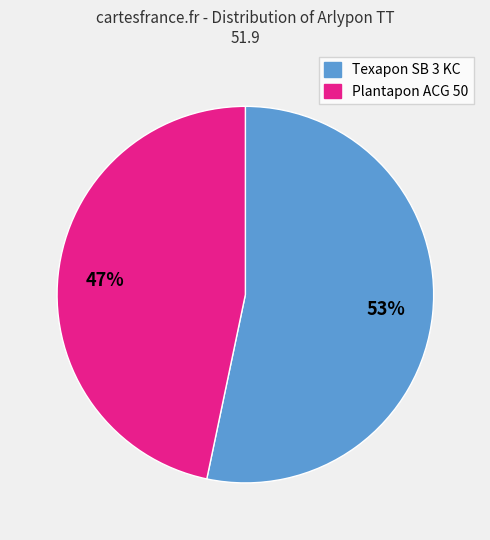

Does any single category account for the majority?

Yes